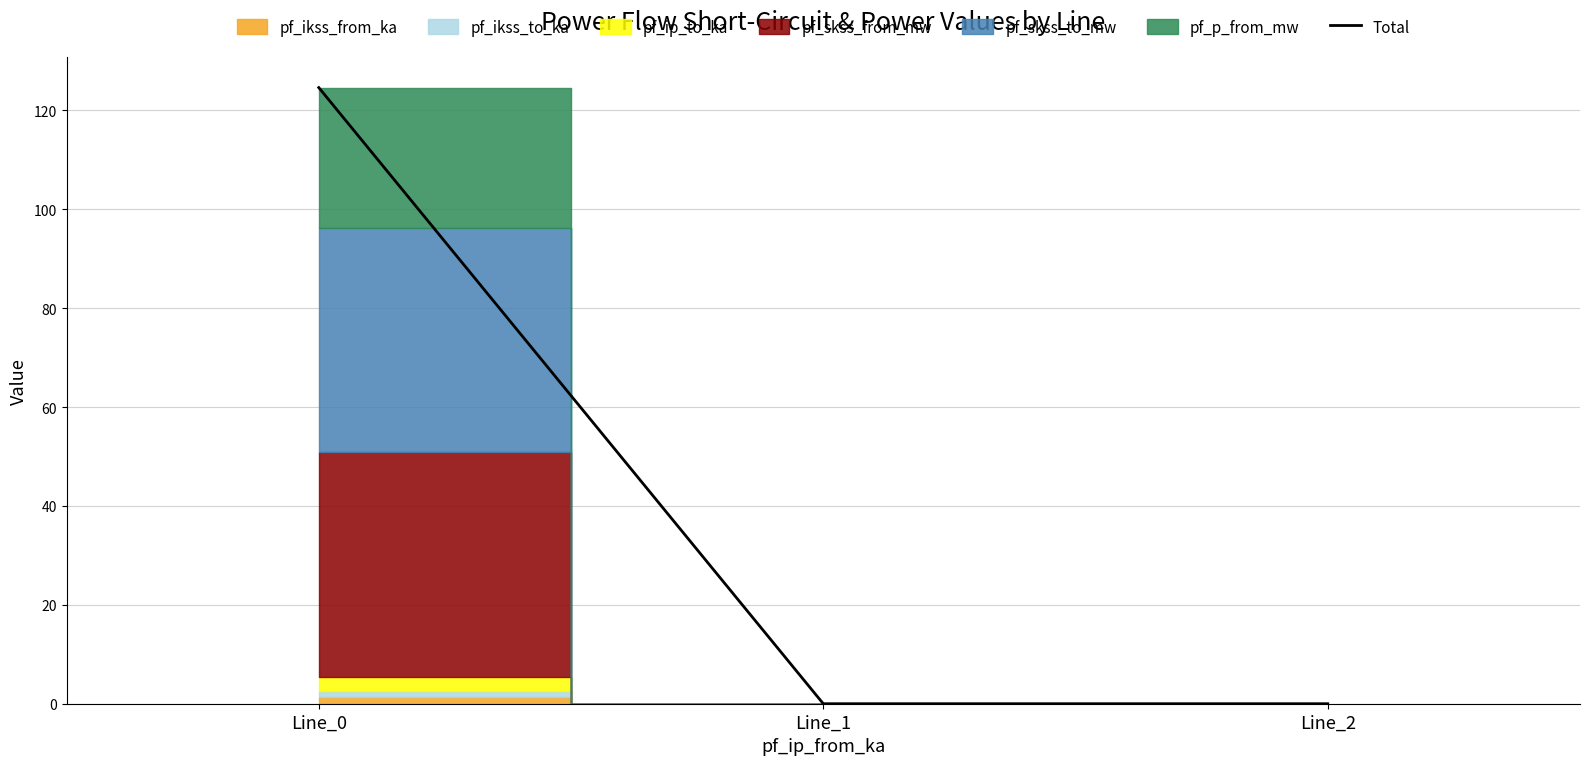

What is the sum of all values?

124.6